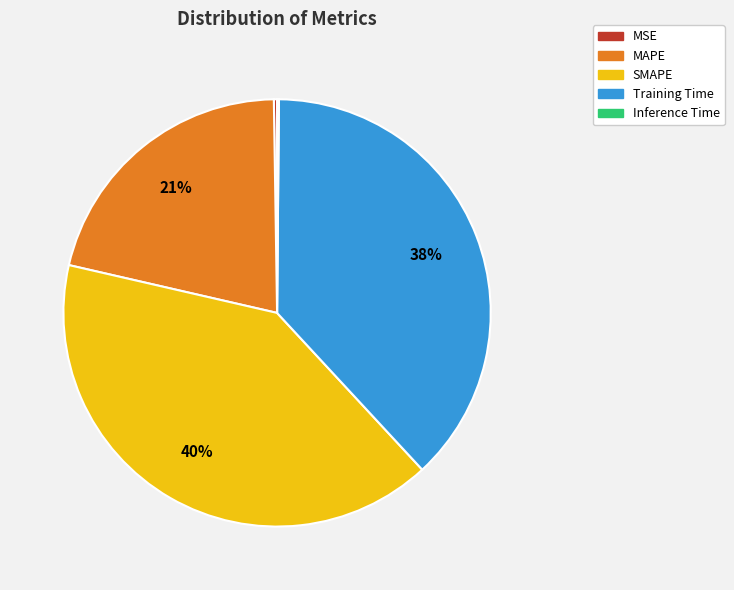

What percentage is the Training Time slice, to the nearest percent?

38%